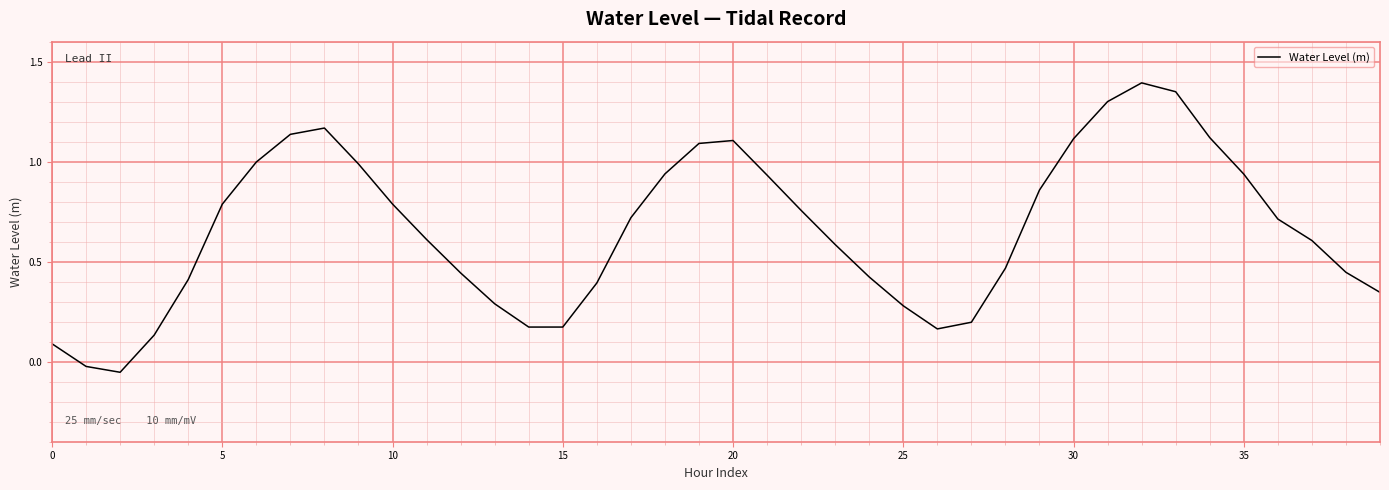

What is the difference between the second highest and minimum values?

1.4